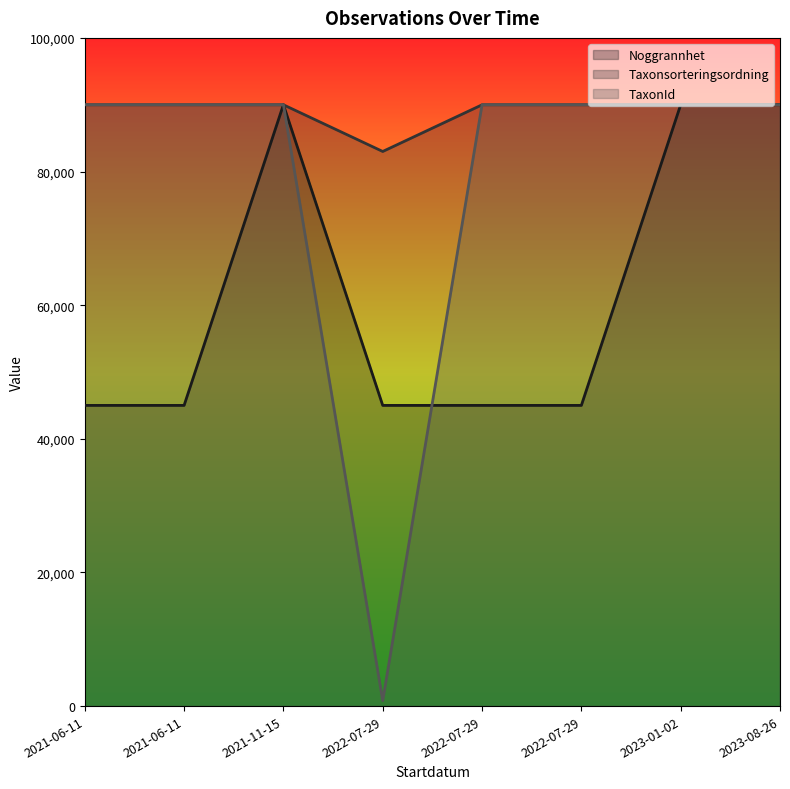

What are all the series names shown in the legend?

Noggrannhet, Taxonsorteringsordning, TaxonId